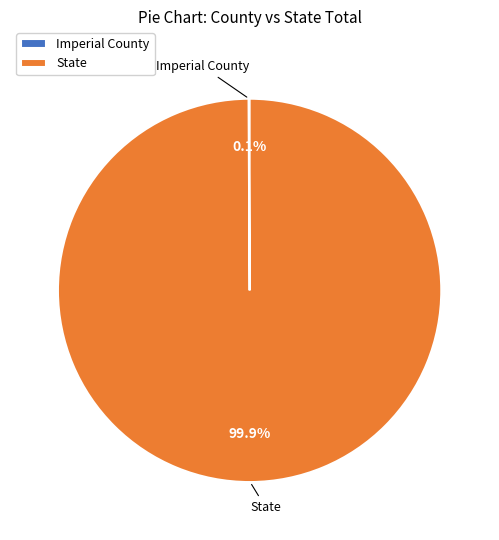

What is the largest slice in the pie chart?

State